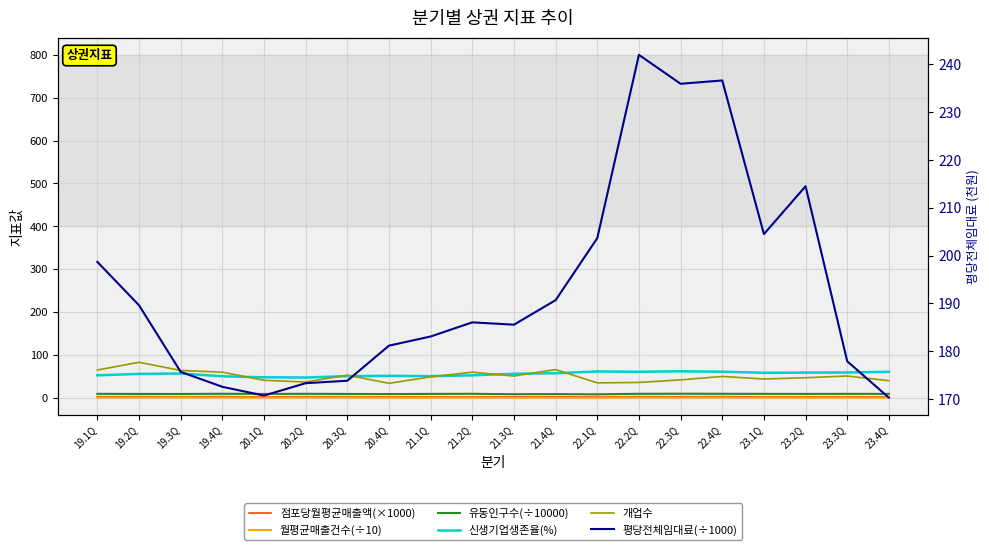

True or false: 개업수 and 점포당월평균매출액(×1000) intersect in this chart.

False